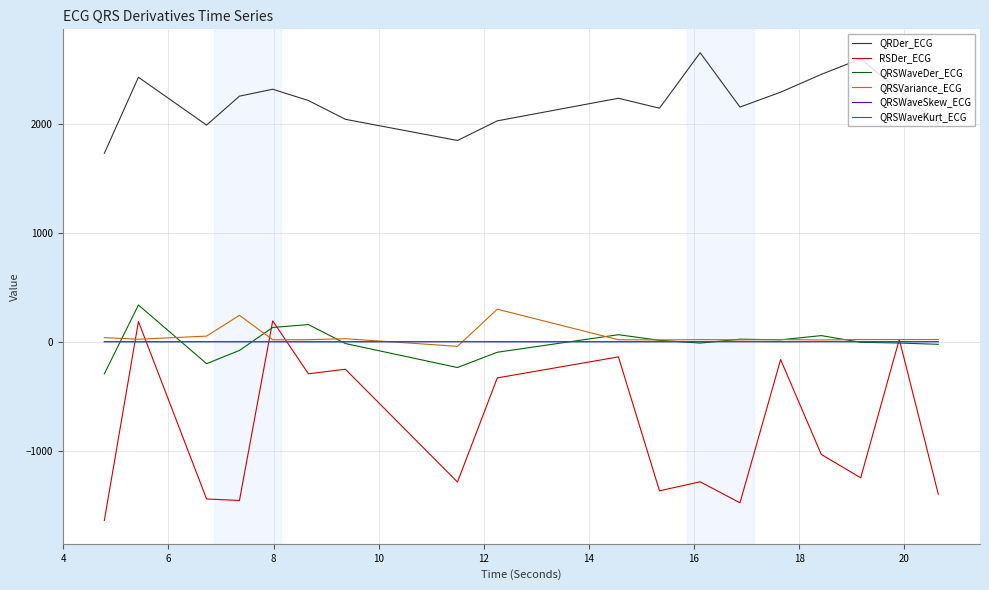

What is the maximum value for RSDer_ECG?

192.6